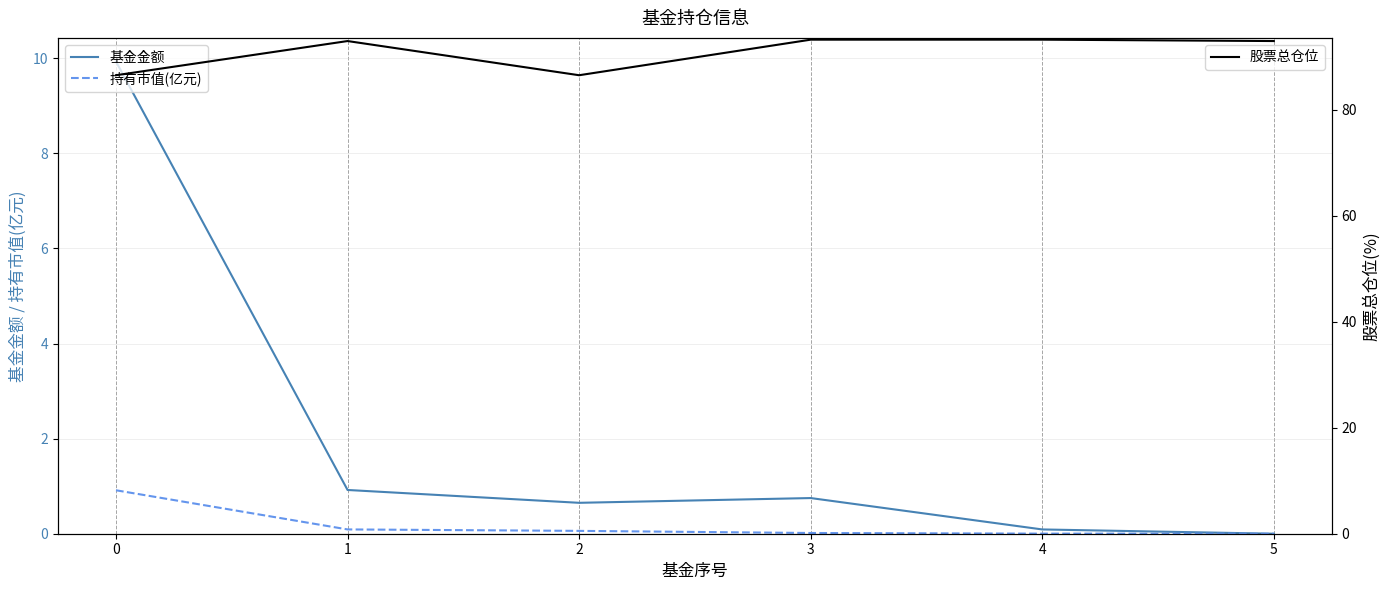

What is the highest value of the 基金金额 series?

9.9